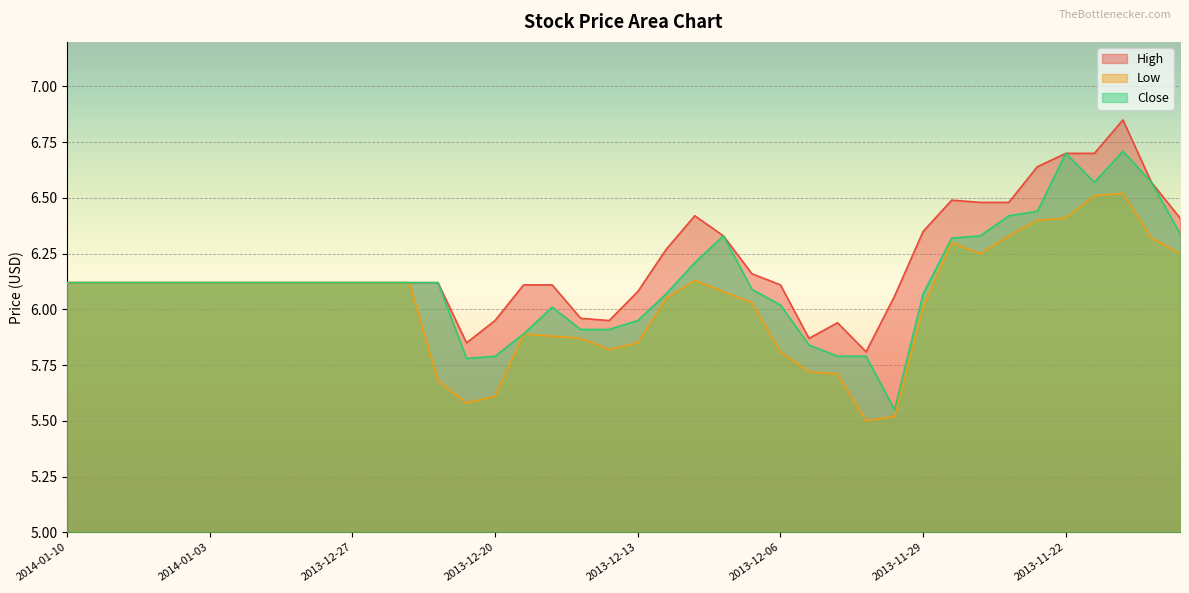

Reading right to left, transcribe all the data shown in this chart.

High: 2013-11-18=6.4	2013-11-19=6.6	2013-11-20=6.8	2013-11-21=6.7	2013-11-22=6.7	2013-11-25=6.6	2013-11-26=6.5	2013-11-27=6.5	2013-11-28=6.5	2013-11-29=6.3	2013-12-02=6.1	2013-12-03=5.8	2013-12-04=5.9	2013-12-05=5.9	2013-12-06=6.1	2013-12-09=6.2	2013-12-10=6.3	2013-12-11=6.4	2013-12-12=6.3	2013-12-13=6.1	2013-12-16=6.0	2013-12-17=6.0	2013-12-18=6.1	2013-12-19=6.1	2013-12-20=6.0	2013-12-23=5.8	2013-12-24=6.1	2013-12-25=6.1	2013-12-26=6.1	2013-12-27=6.1	2013-12-30=6.1	2013-12-31=6.1	2014-01-01=6.1	2014-01-02=6.1	2014-01-03=6.1	2014-01-06=6.1	2014-01-07=6.1	2014-01-08=6.1	2014-01-09=6.1	2014-01-10=6.1
Low: 2013-11-18=6.2	2013-11-19=6.3	2013-11-20=6.5	2013-11-21=6.5	2013-11-22=6.4	2013-11-25=6.4	2013-11-26=6.3	2013-11-27=6.2	2013-11-28=6.3	2013-11-29=6.0	2013-12-02=5.5	2013-12-03=5.5	2013-12-04=5.7	2013-12-05=5.7	2013-12-06=5.8	2013-12-09=6.0	2013-12-10=6.1	2013-12-11=6.1	2013-12-12=6.0	2013-12-13=5.8	2013-12-16=5.8	2013-12-17=5.9	2013-12-18=5.9	2013-12-19=5.9	2013-12-20=5.6	2013-12-23=5.6	2013-12-24=5.7	2013-12-25=6.1	2013-12-26=6.1	2013-12-27=6.1	2013-12-30=6.1	2013-12-31=6.1	2014-01-01=6.1	2014-01-02=6.1	2014-01-03=6.1	2014-01-06=6.1	2014-01-07=6.1	2014-01-08=6.1	2014-01-09=6.1	2014-01-10=6.1
Close: 2013-11-18=6.3	2013-11-19=6.6	2013-11-20=6.7	2013-11-21=6.6	2013-11-22=6.7	2013-11-25=6.4	2013-11-26=6.4	2013-11-27=6.3	2013-11-28=6.3	2013-11-29=6.1	2013-12-02=5.5	2013-12-03=5.8	2013-12-04=5.8	2013-12-05=5.8	2013-12-06=6.0	2013-12-09=6.1	2013-12-10=6.3	2013-12-11=6.2	2013-12-12=6.1	2013-12-13=6.0	2013-12-16=5.9	2013-12-17=5.9	2013-12-18=6.0	2013-12-19=5.9	2013-12-20=5.8	2013-12-23=5.8	2013-12-24=6.1	2013-12-25=6.1	2013-12-26=6.1	2013-12-27=6.1	2013-12-30=6.1	2013-12-31=6.1	2014-01-01=6.1	2014-01-02=6.1	2014-01-03=6.1	2014-01-06=6.1	2014-01-07=6.1	2014-01-08=6.1	2014-01-09=6.1	2014-01-10=6.1